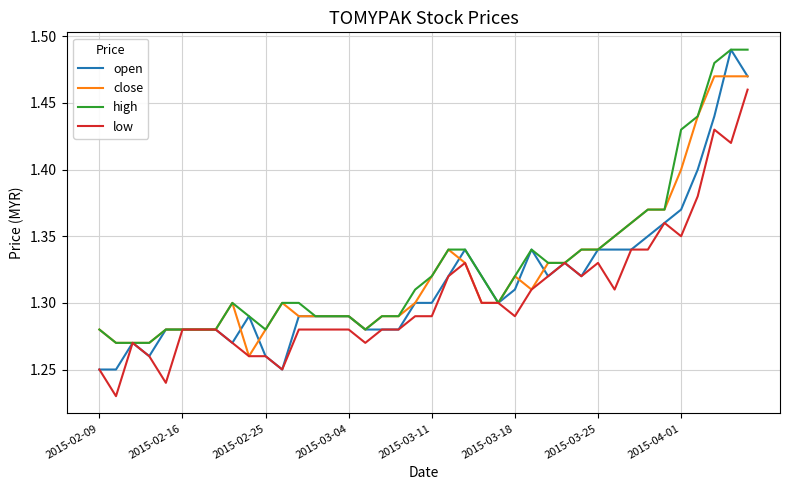

Rank the series by their average value, from highest to lowest.

high, close, open, low